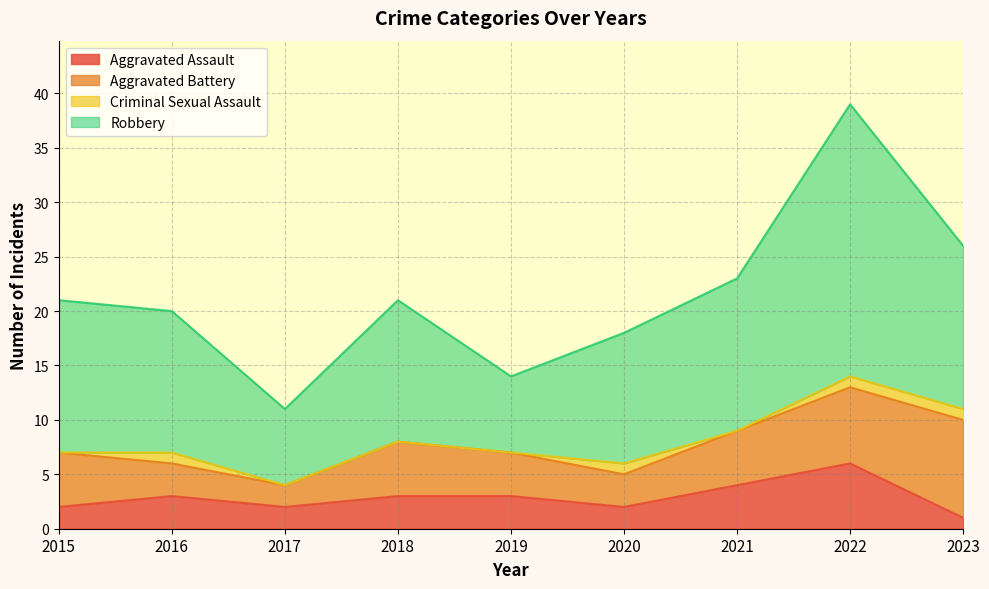

At which category is the sum across all series the highest?

2022